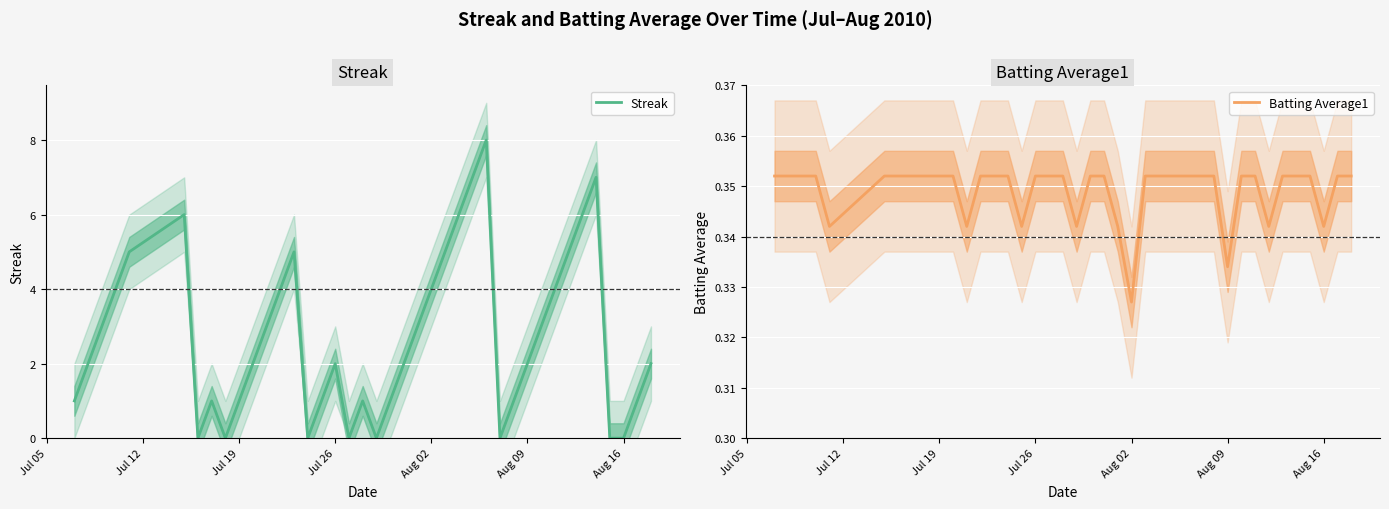

At which category does the chart reach its minimum across all series?

Aug 16